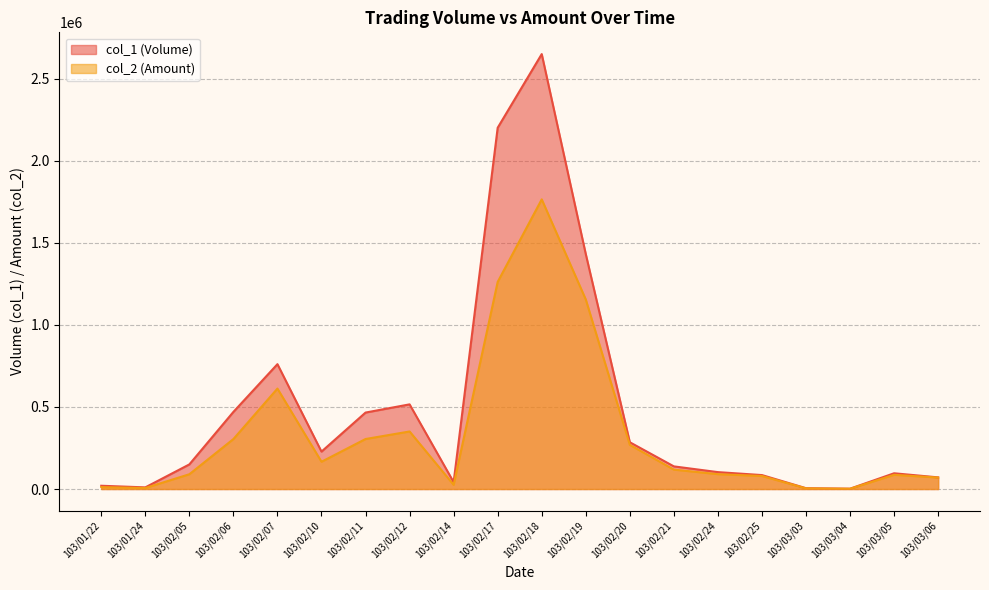

True or false: col_2 (Amount) and col_1 (Volume) cross at least once.

False